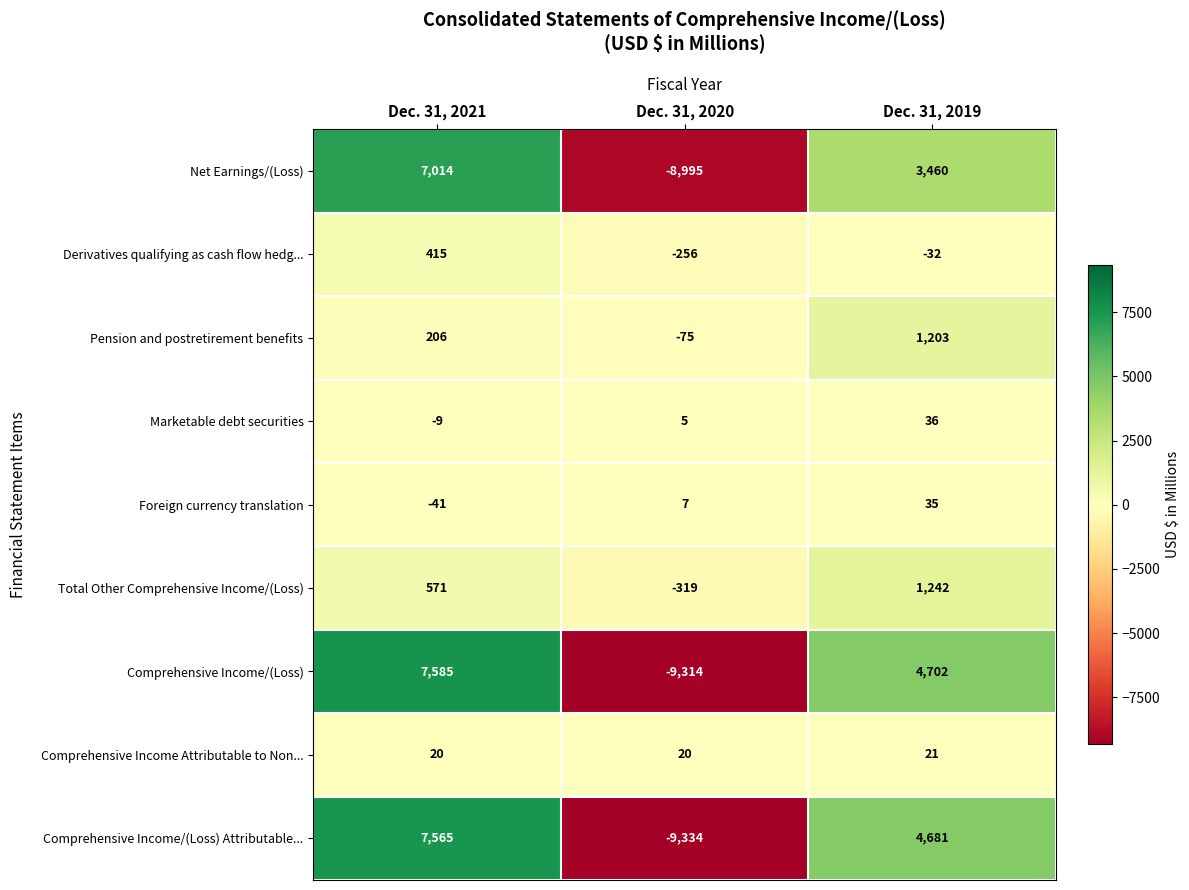

Reading right to left, extract all data points from this chart.

Net Earnings/(Loss): 3460	-8995	7014
Derivatives qualifying as cash flow hedg...: -32	-256	415
Pension and postretirement benefits: 1203	-75	206
Marketable debt securities: 36	5	-9
Foreign currency translation: 35	7	-41
Total Other Comprehensive Income/(Loss): 1242	-319	571
Comprehensive Income/(Loss): 4702	-9314	7585
Comprehensive Income Attributable to Non...: 21	20	20
Comprehensive Income/(Loss) Attributable...: 4681	-9334	7565